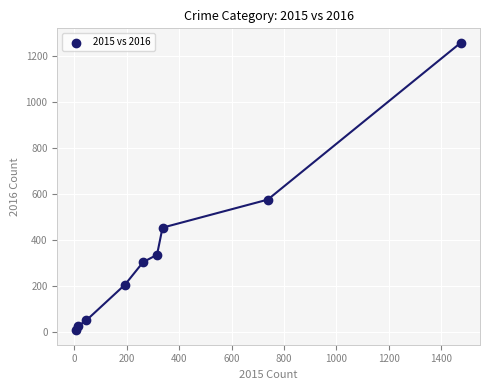

What Y value in the scatter plot is closest to 633?

576